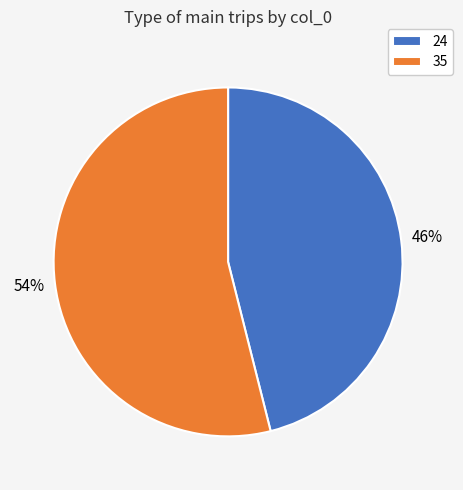

To the nearest percent, what is the difference between the largest and smallest slice percentages?

8%